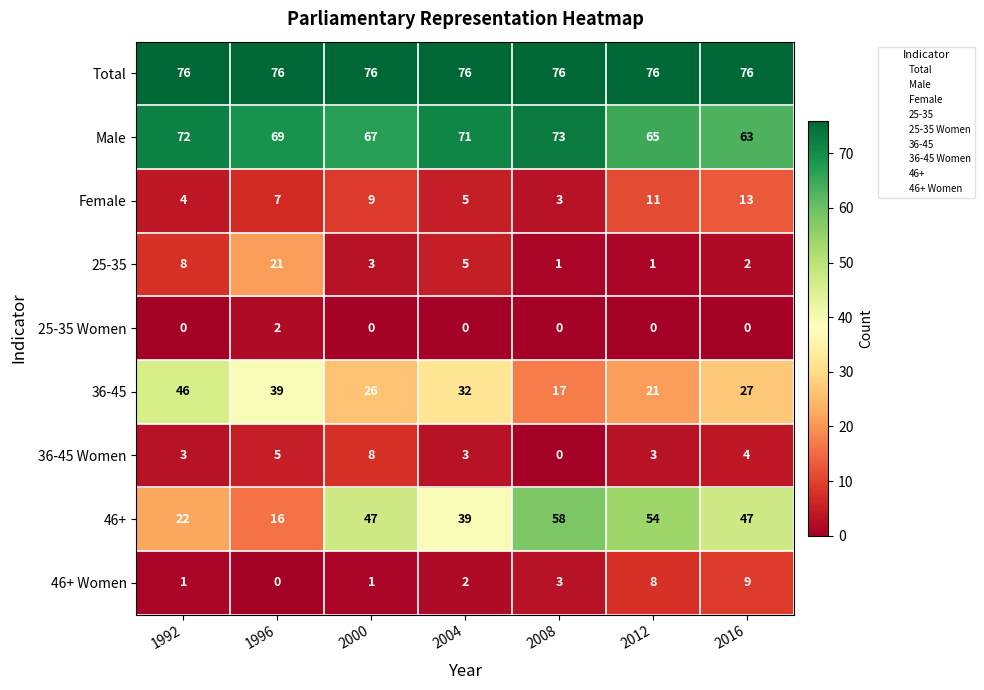

How many 36-45 Women values are between 3 and 5?

5